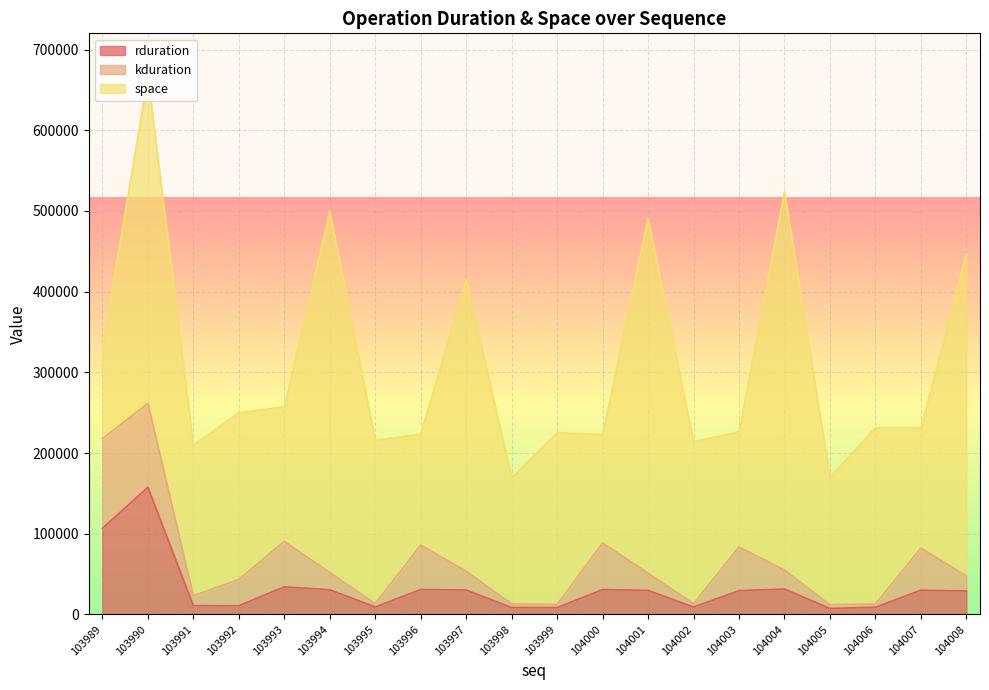

True or false: rduration has a value of 29730 at 104001.

True